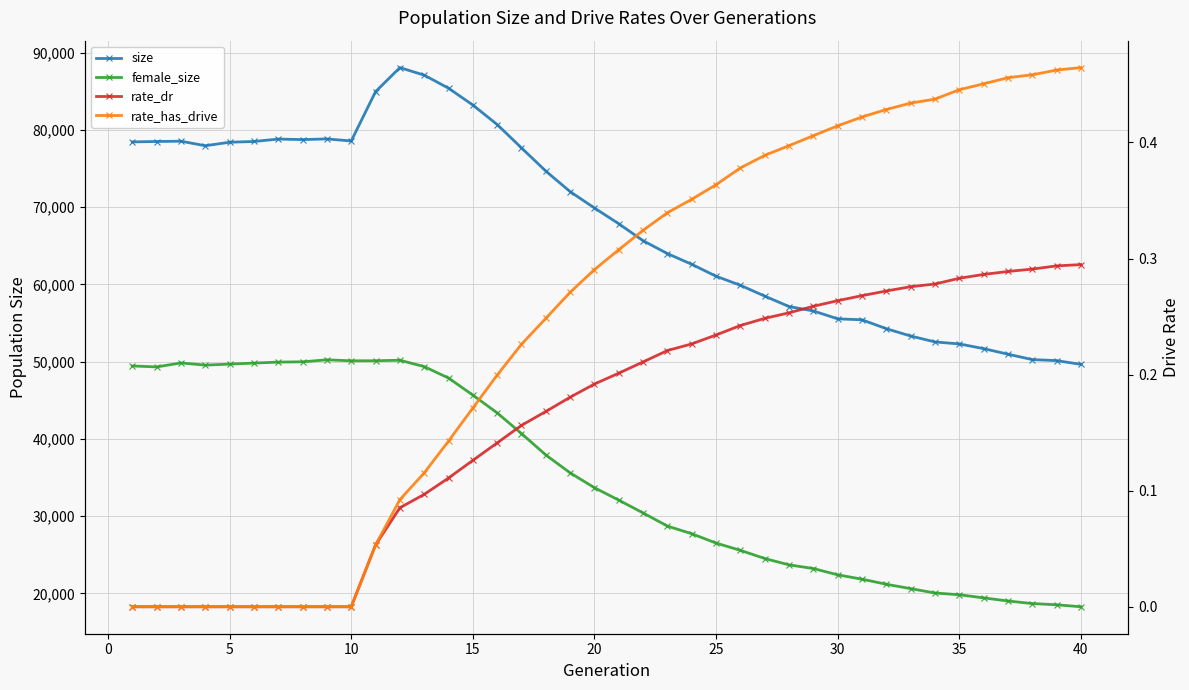

The value of rate_has_drive at 31 is 0.6. True or false?

False